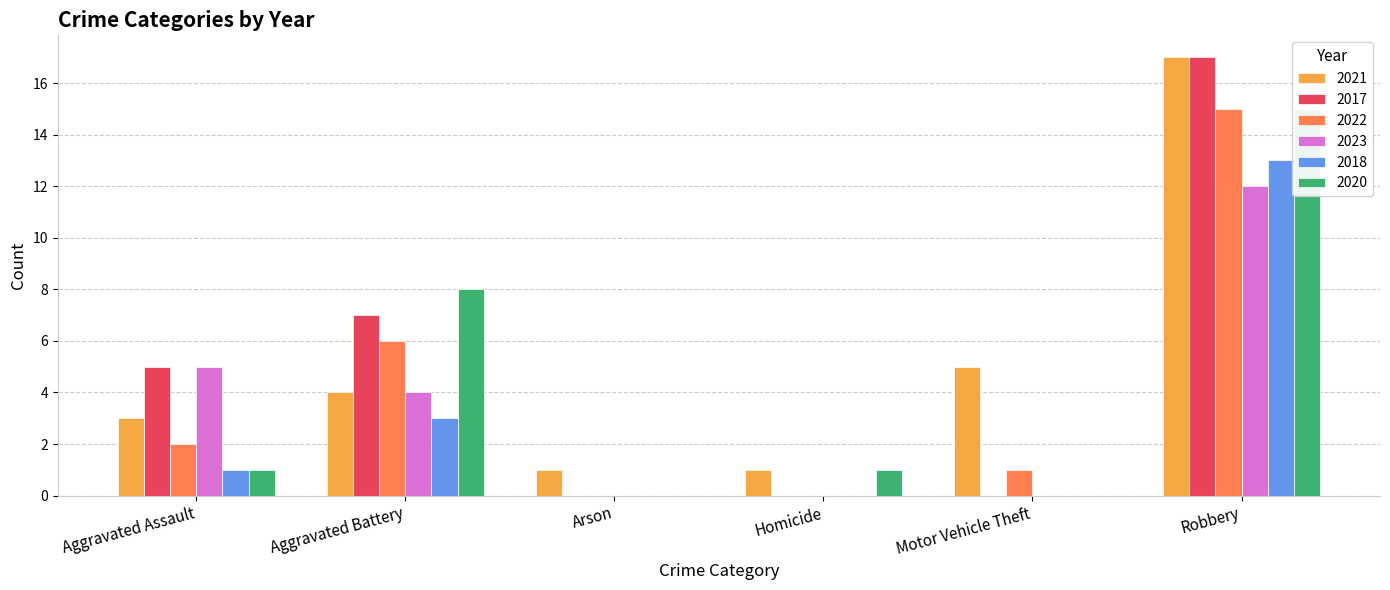

Which series has the largest total across all categories?

2021